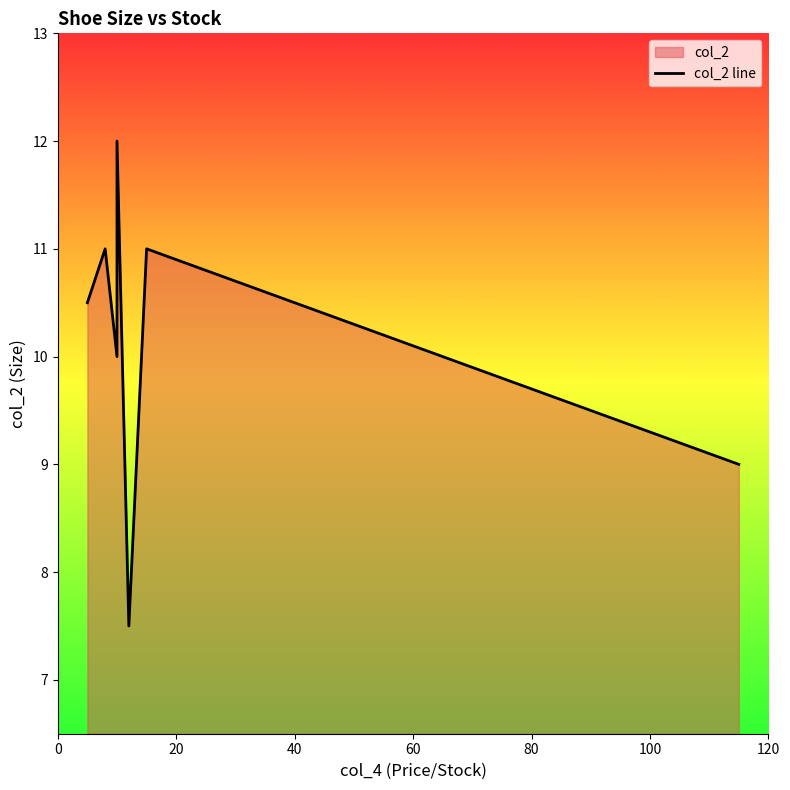

What is the change in value from 0 to 120?

-1.5